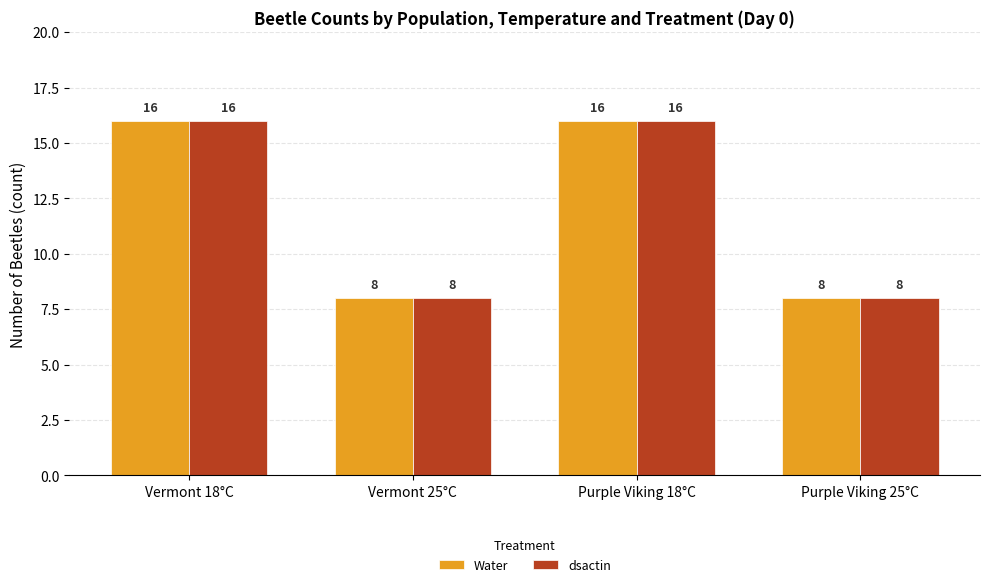

What is the average value of the Water series?

12